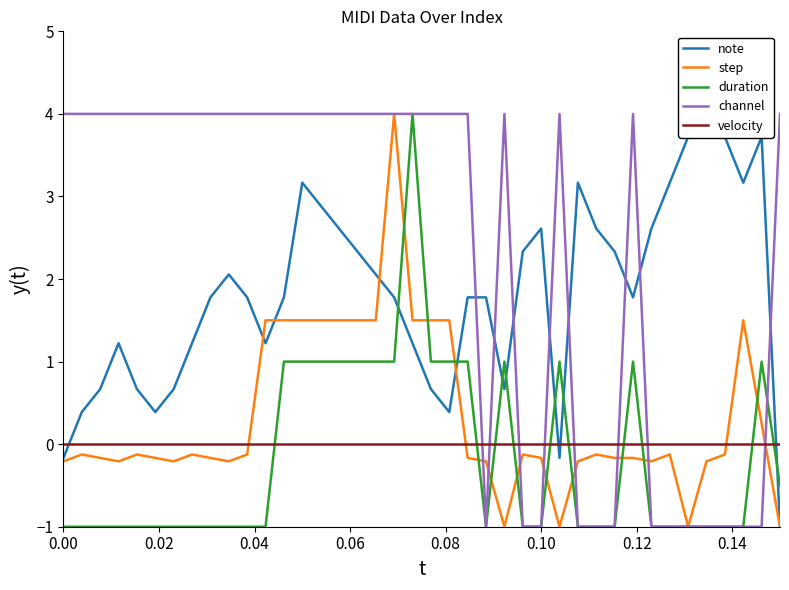

The value of step at 0.00 is -0.2. True or false?

True